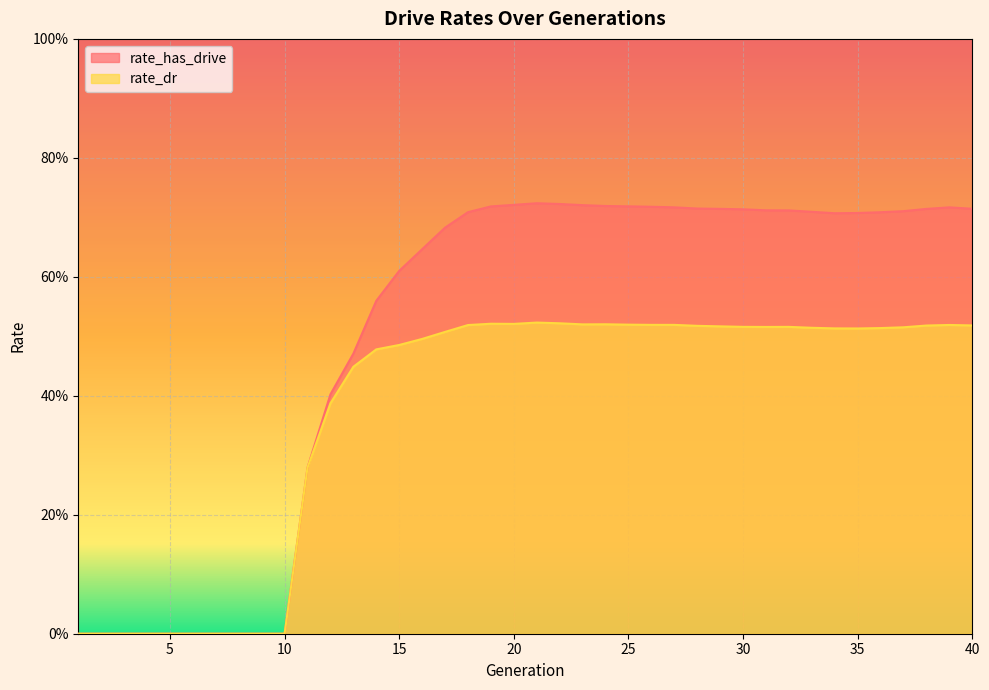

Reading left to right, extract all data points from this chart.

rate_has_drive: 0.0	0.0	0.0	0.0	0.0	0.0	0.0	0.0	0.0	0.0	0.3	0.4	0.5	0.6	0.6	0.6	0.7	0.7	0.7	0.7	0.7	0.7	0.7	0.7	0.7	0.7	0.7	0.7	0.7	0.7	0.7	0.7	0.7	0.7	0.7	0.7	0.7	0.7	0.7	0.7
rate_dr: 0.0	0.0	0.0	0.0	0.0	0.0	0.0	0.0	0.0	0.0	0.3	0.4	0.4	0.5	0.5	0.5	0.5	0.5	0.5	0.5	0.5	0.5	0.5	0.5	0.5	0.5	0.5	0.5	0.5	0.5	0.5	0.5	0.5	0.5	0.5	0.5	0.5	0.5	0.5	0.5